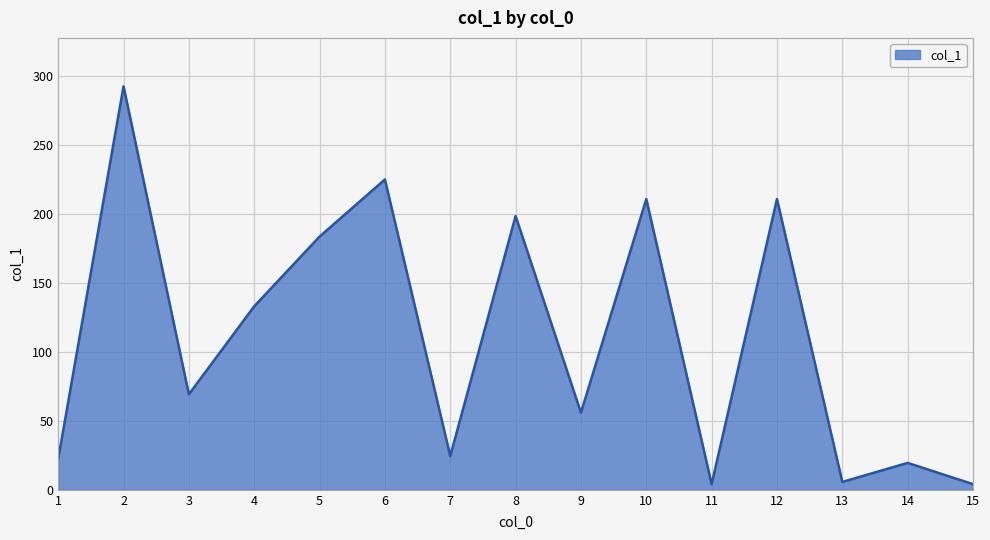

What is the sum of all values?

1658.9